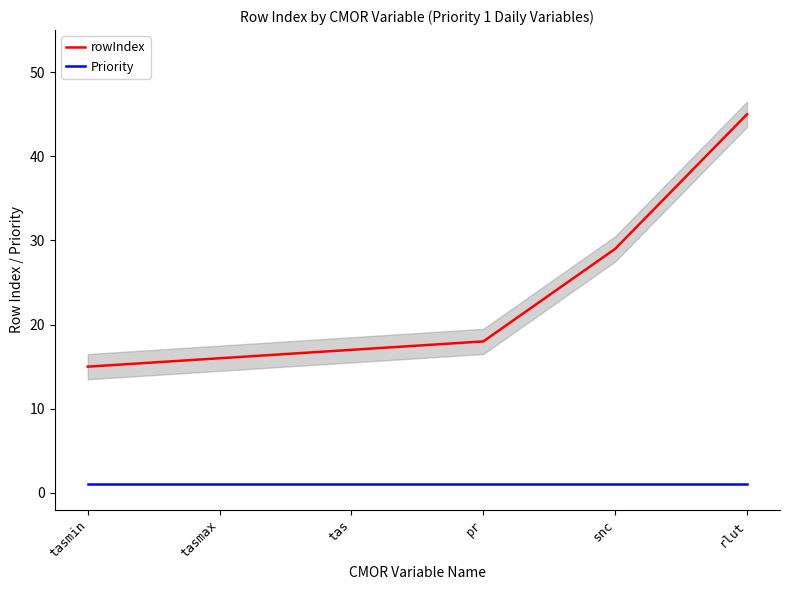

Count the number of categories in the chart.

6